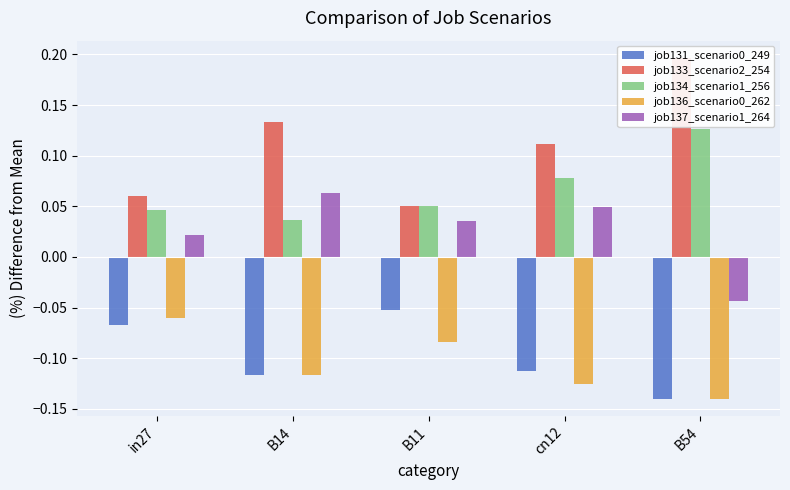

At how many categories does at least one series exceed 0?

5